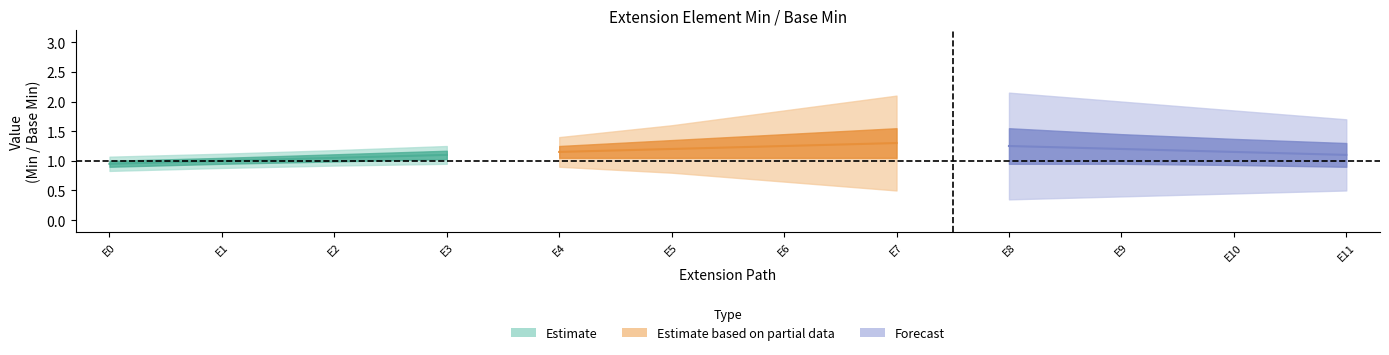

True or false: Min has a value of 0 at Extension.value[x].

False